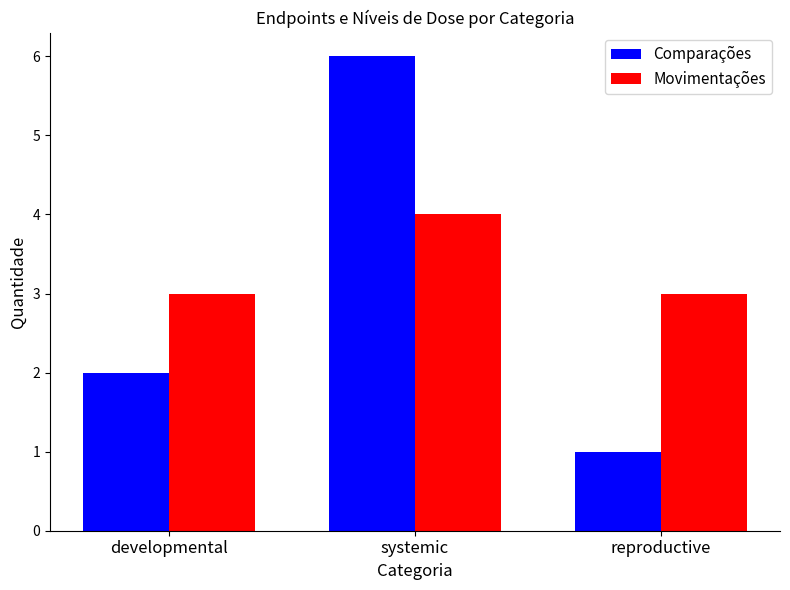

Reading left to right, what are all the values shown in this chart?

Comparações: developmental=2	systemic=6	reproductive=1
Movimentações: developmental=3	systemic=4	reproductive=3